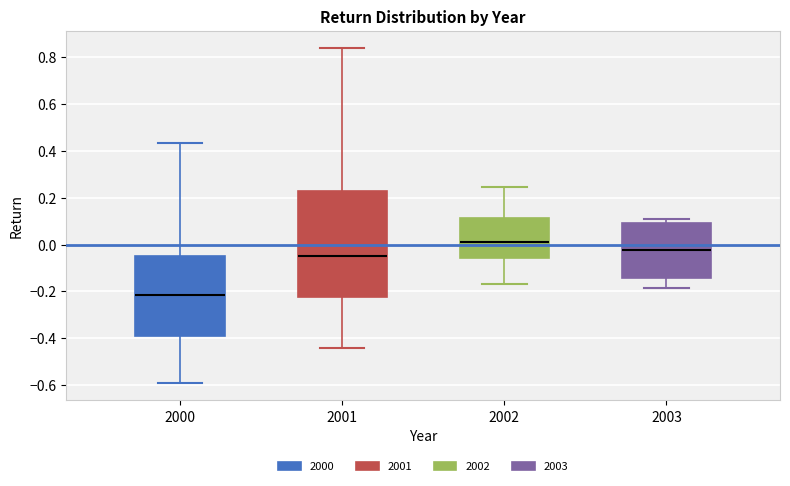

Comparing the boxes themselves (not the whiskers), which one is the tallest?

2001